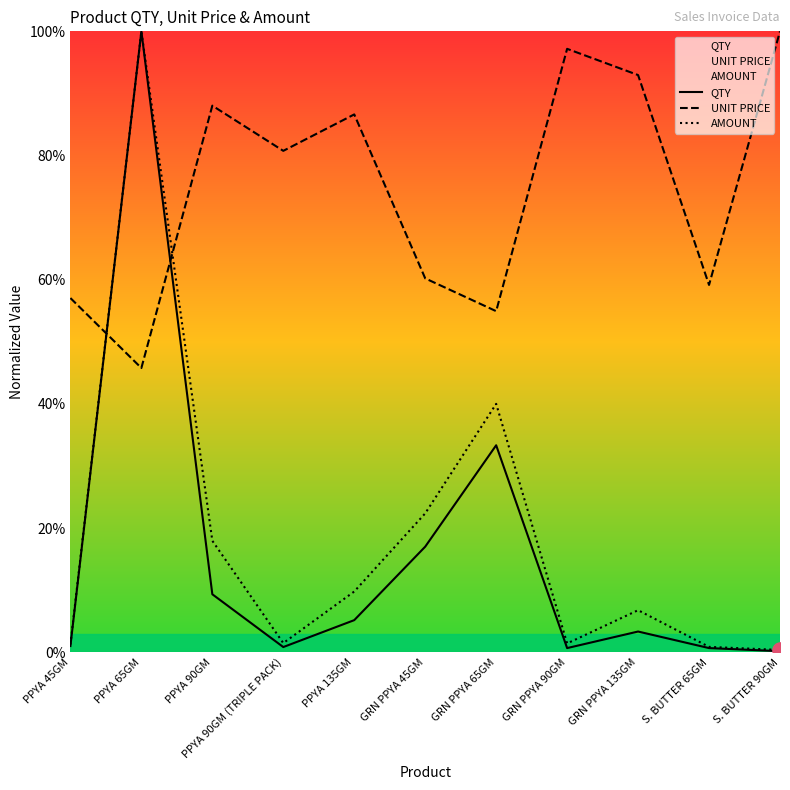

Is the value of AMOUNT at GRN PPYA 90GM greater than the value of QTY at GRN PPYA 90GM?

Yes